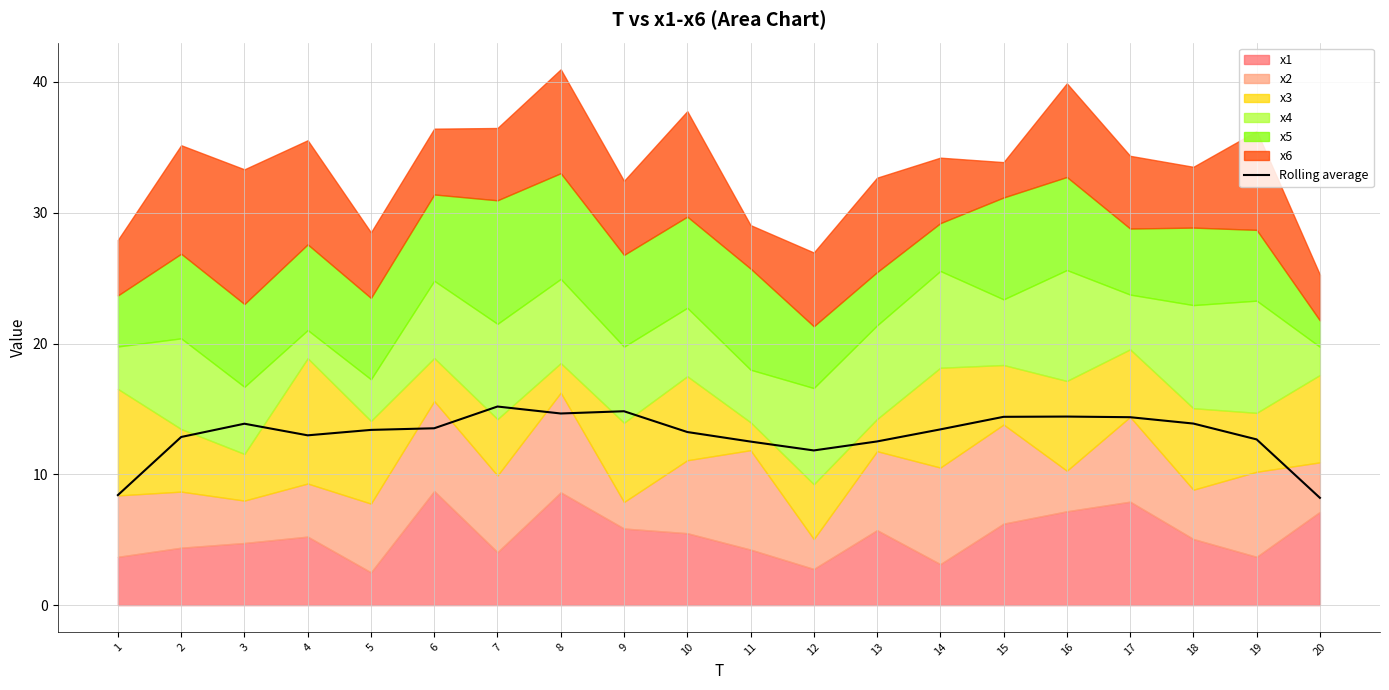

What value does the data have at 16?

14.4